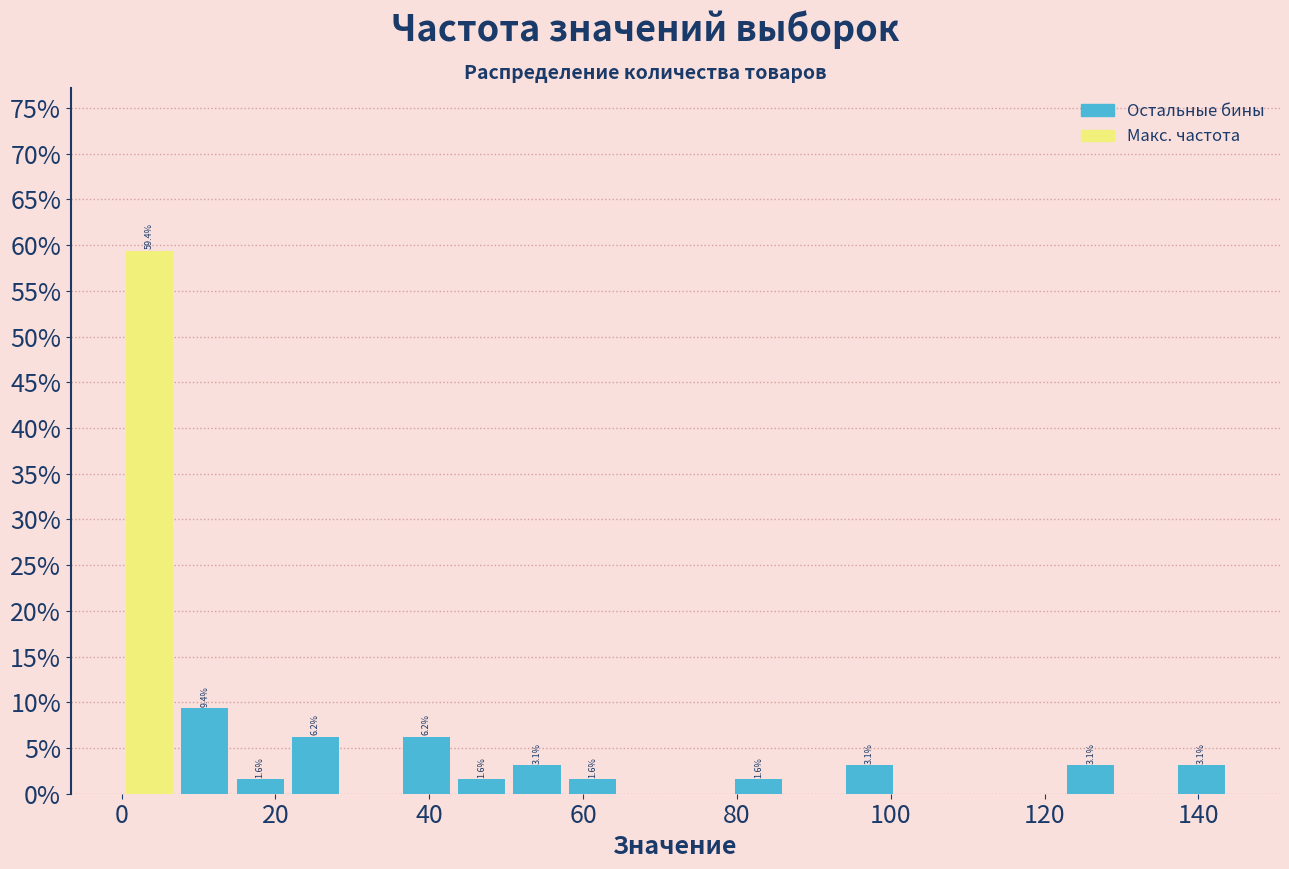

Around what value on the x-axis is the tallest bar? Give the approximate position of its centre, as read against the axis.

4